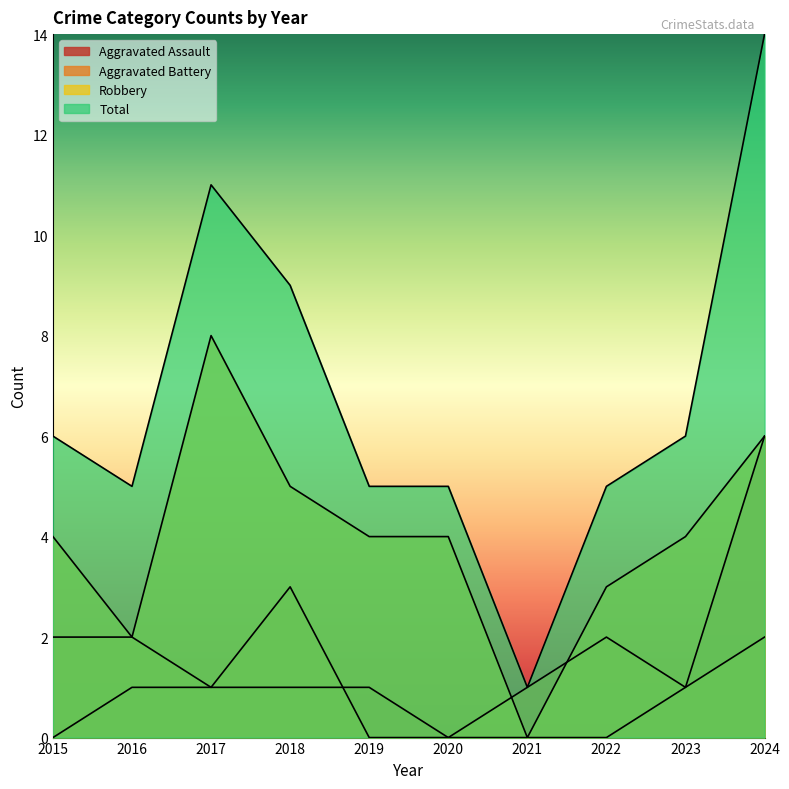

How many interior local valleys does the Aggravated Battery series have?

2